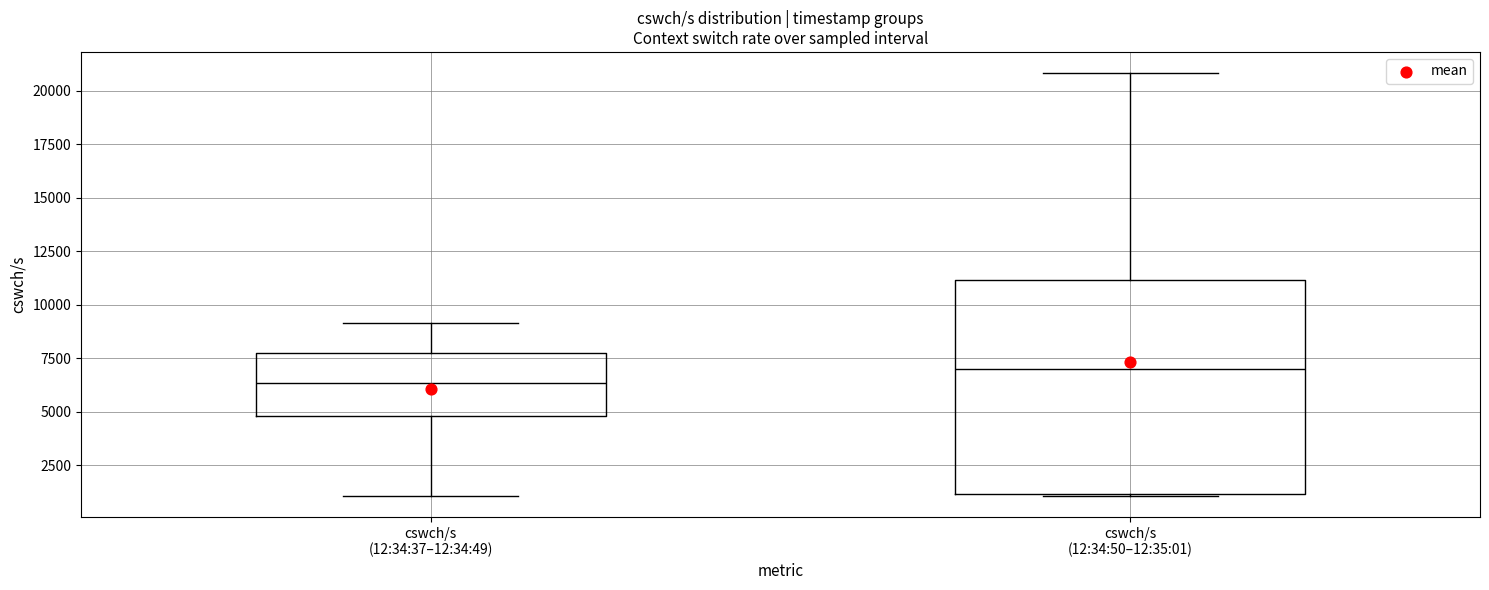

Where is the upper edge of the box for cswch/s (12:34:37–12:34:49) on the y-axis? The values are not printed on the chart, so give them approximately, as read against the axis.

8000